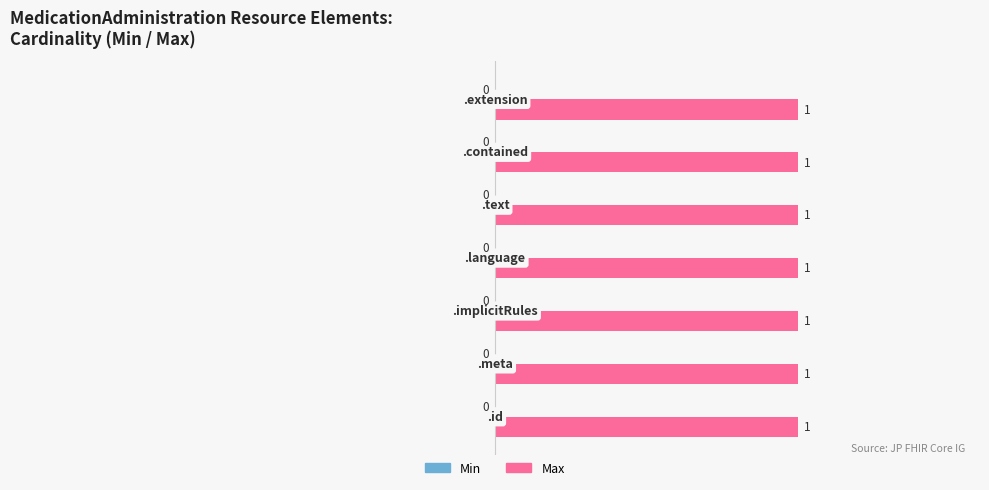

Are the bars horizontal?

Yes